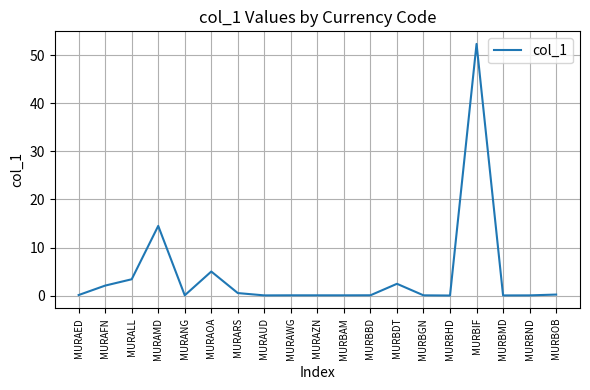

At which category does the chart reach its peak across all series?

MURBIF